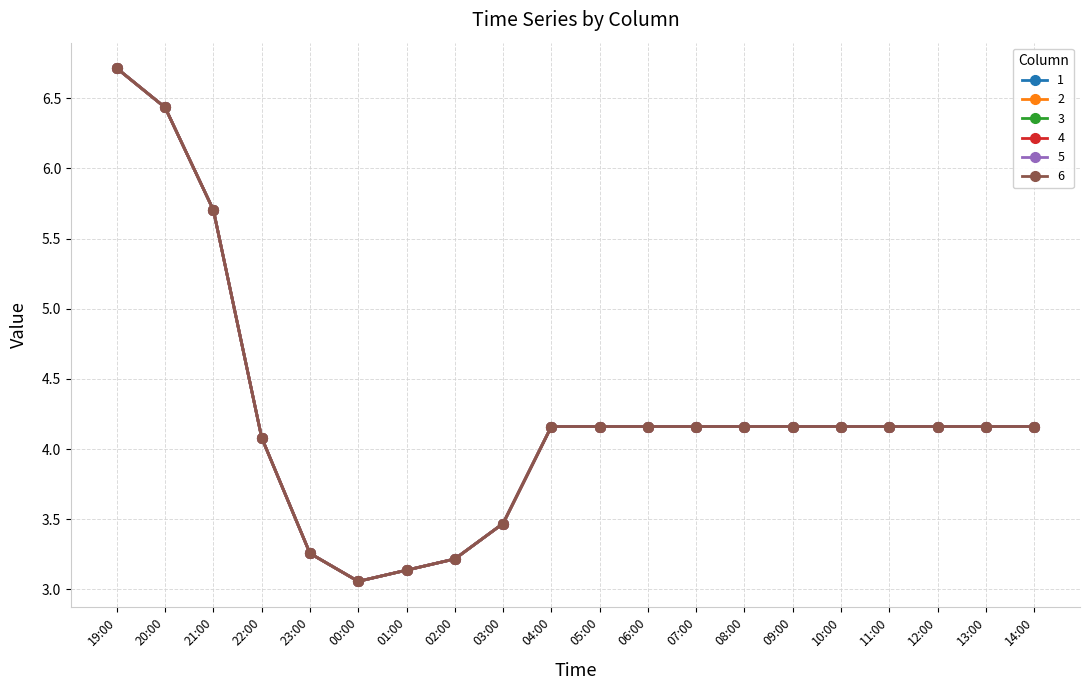

Rank the categories by 1 value from highest to lowest.

19:00, 20:00, 21:00, 04:00, 05:00, 06:00, 07:00, 08:00, 09:00, 10:00, 11:00, 12:00, 13:00, 14:00, 22:00, 03:00, 23:00, 02:00, 01:00, 00:00